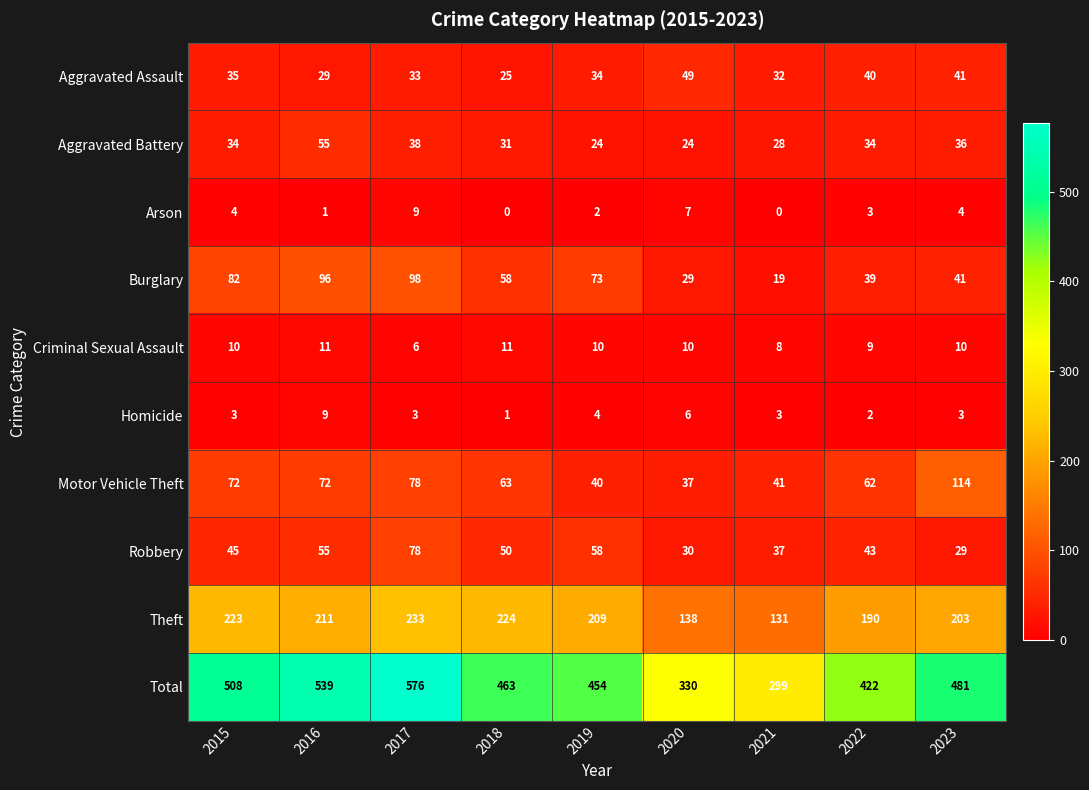

The Robbery series shows 49 at 2017. True or false?

False